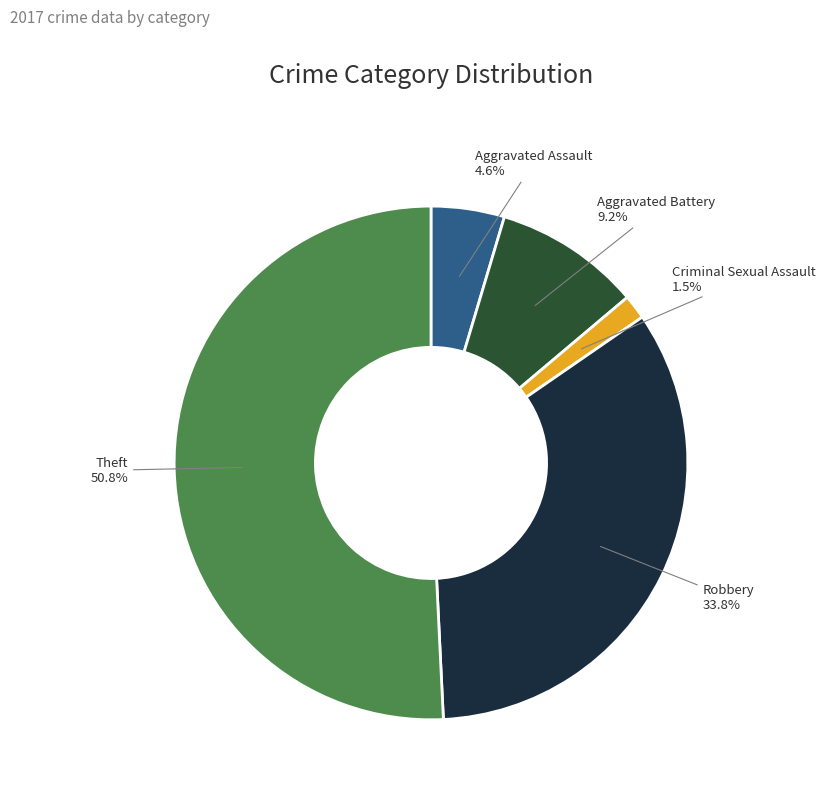

Do Aggravated Assault and Robbery together represent more than half of the pie?

No